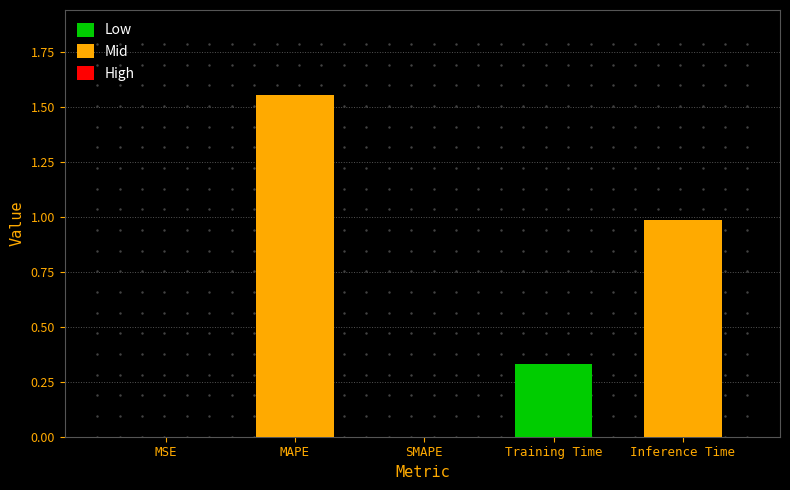

The value at Inference Time is 1.6. True or false?

False